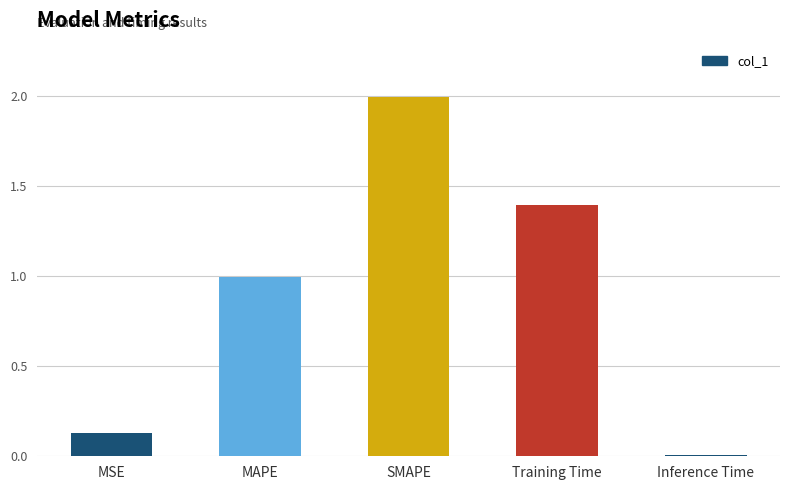

What is the label of the 4th bar from the left?

Training Time